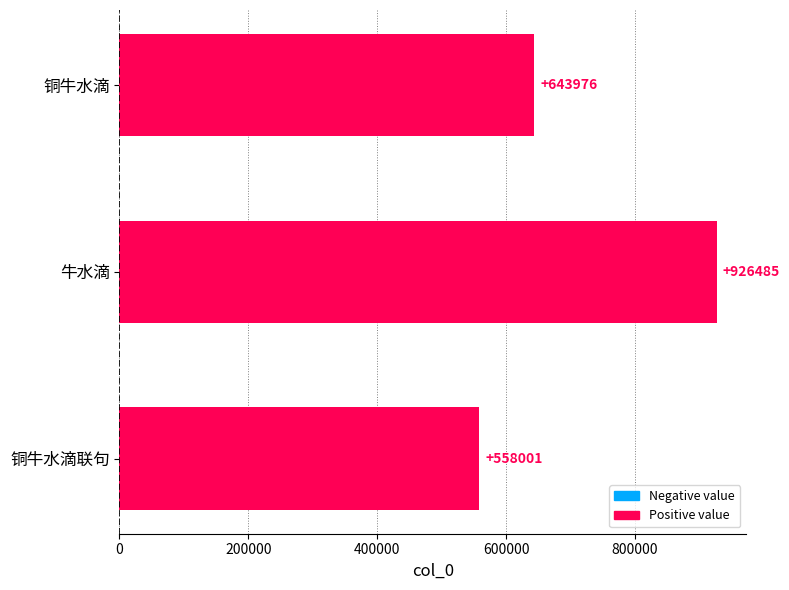

List the labels in order of value, largest first.

牛水滴, 铜牛水滴, 铜牛水滴联句